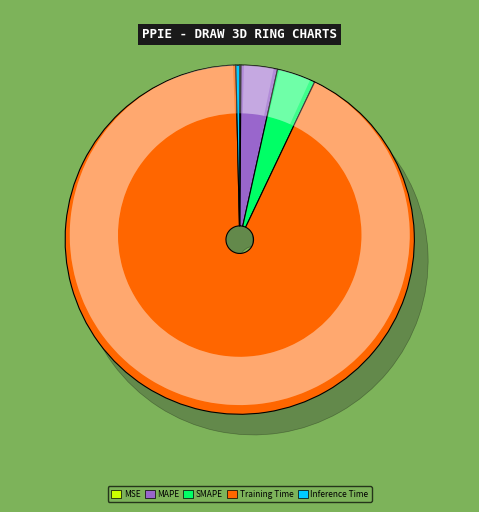

To the nearest percent, what is the average slice percentage?

20%